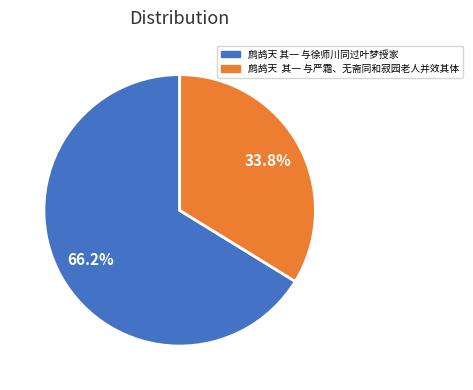

Count the number of slices in the pie.

2